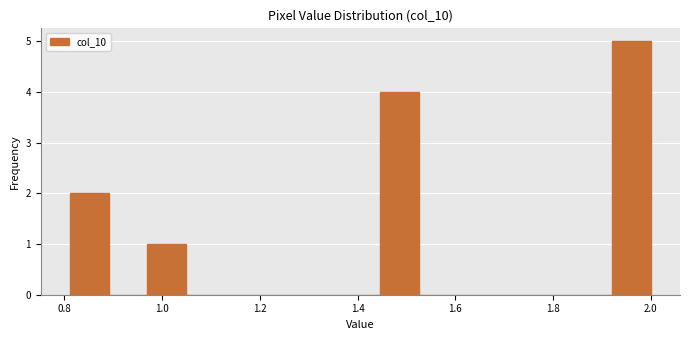

Around what value on the x-axis is the tallest bar? Give the approximate position of its centre, as read against the axis.

1.96